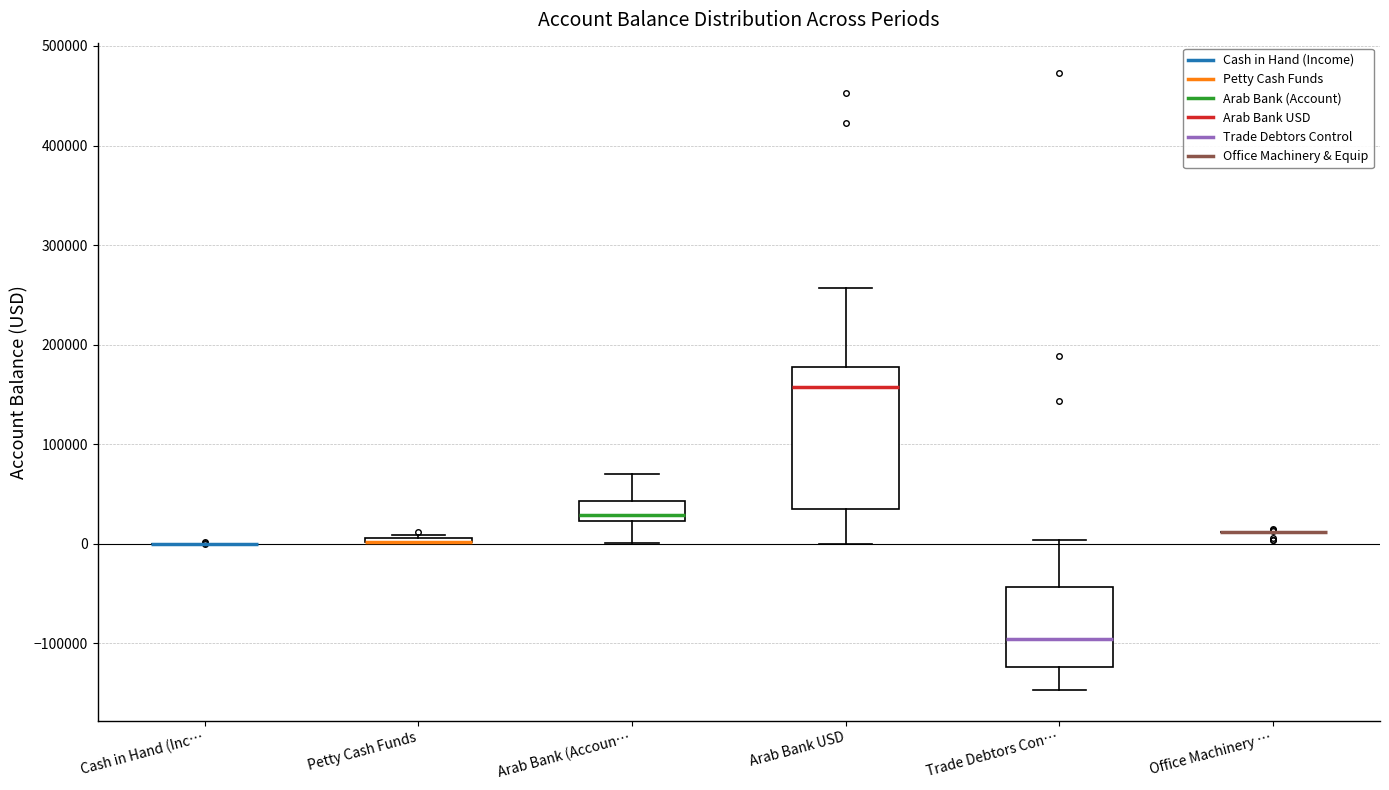

Reading left to right, transcribe this box plot: for each box, give where its median line is, the range the box spans, and where its two whiskers end, as read against the y-axis. The values are not printed on the chart, so give them approximately, as read against the axis.

Cash in Hand (Inc…: box collapsed to a line at 0, whiskers 0 to 0
Petty Cash Funds: box collapsed to a line at 0, whiskers 0 to 10000
Arab Bank (Accoun…: median 30000, box 20000 to 40000, whiskers 0 to 70000
Arab Bank USD: median 160000, box 30000 to 180000, whiskers 0 to 260000
Trade Debtors Con…: median -100000, box -120000 to -40000, whiskers -150000 to 0
Office Machinery …: box collapsed to a line at 10000, whiskers 10000 to 10000